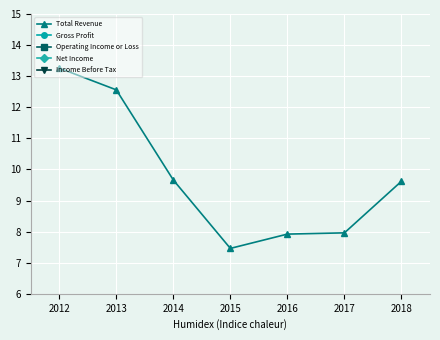

What is the value of the Gross Profit point at the 3rd from the left?

2.9